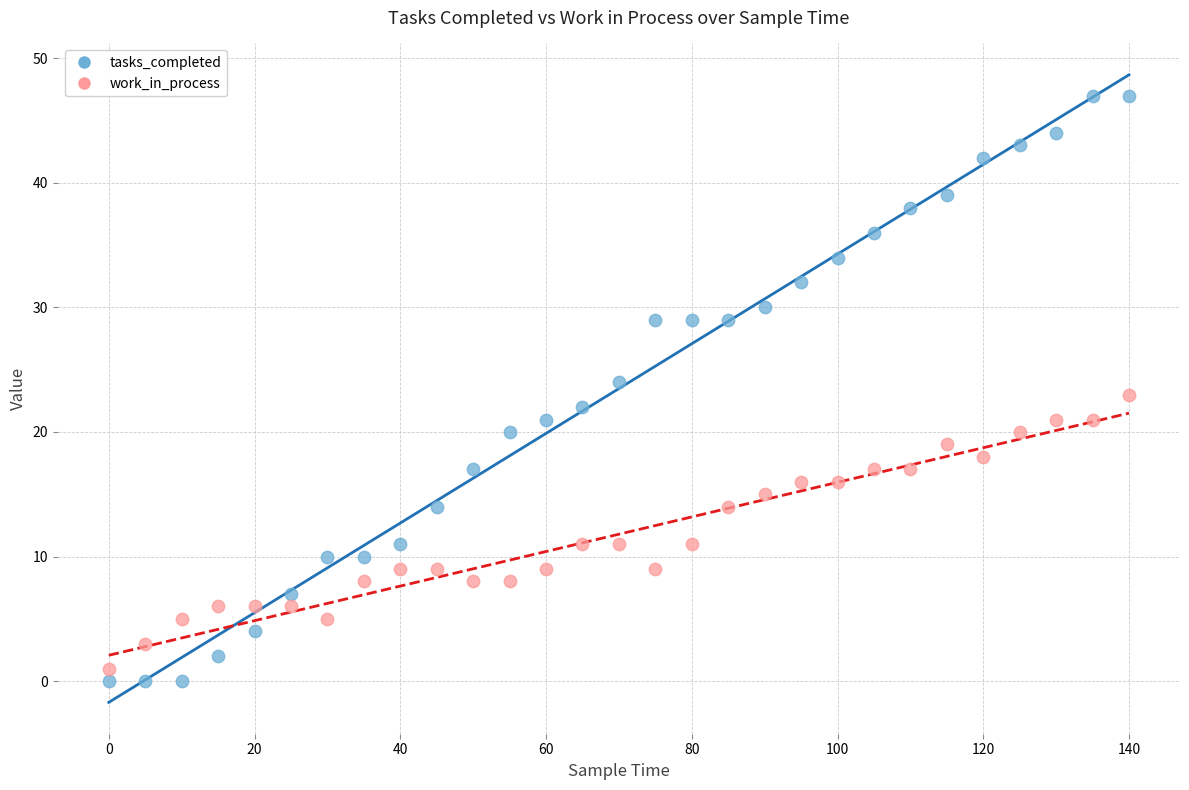

Which series has the largest Y range (max minus min)?

tasks_completed